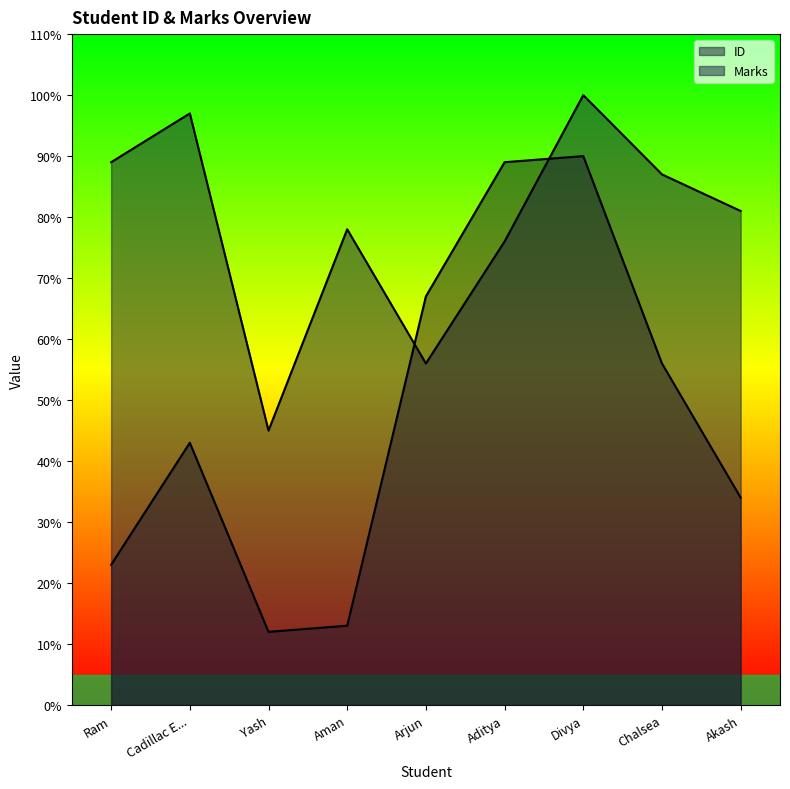

What is the sum of the ID values at Aman and Akash?

47